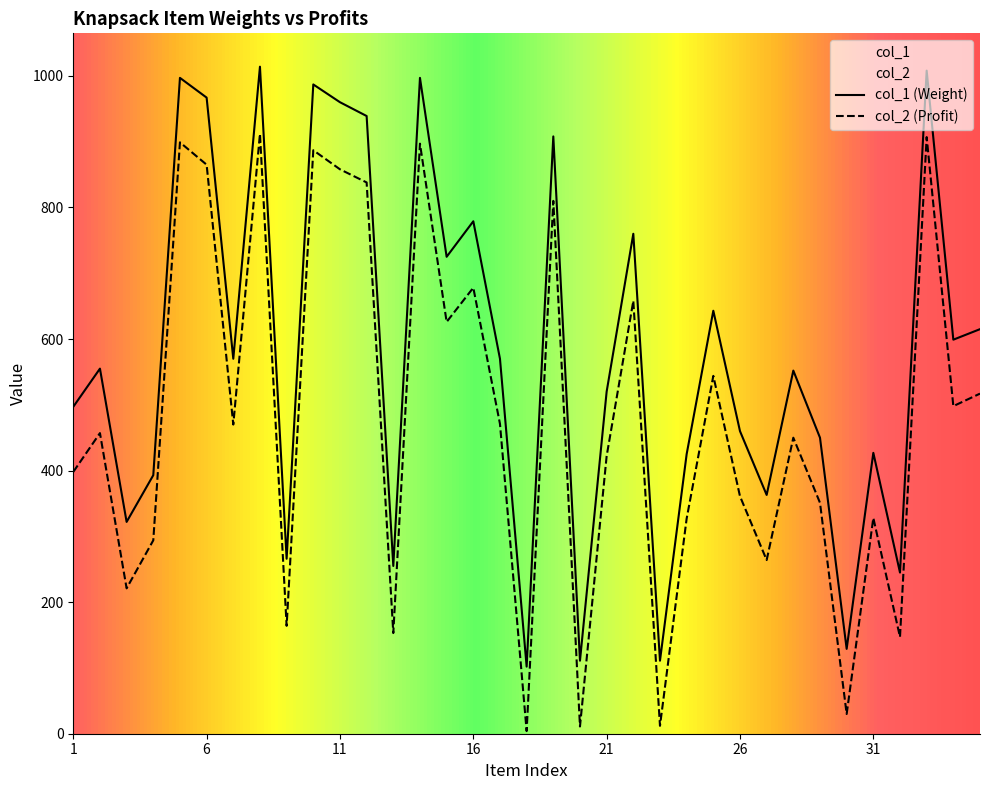

What is the total value across all series at 18?

106